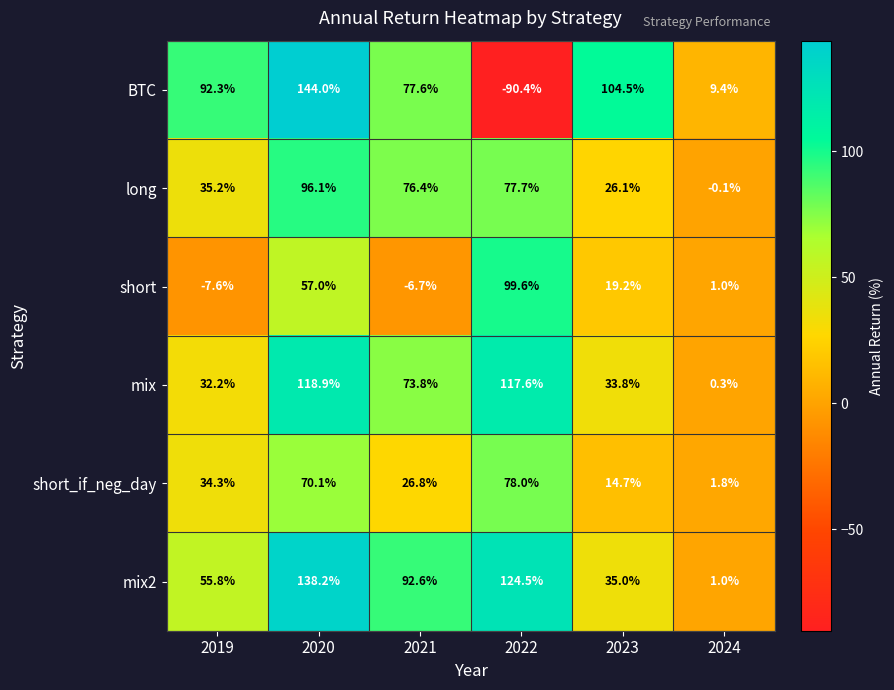

How many distinct data groups are displayed?

6